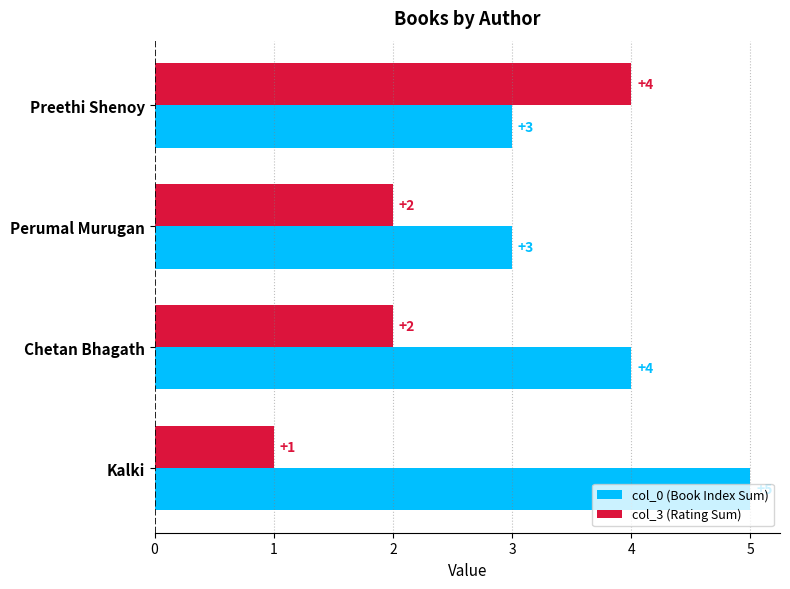

Which series has the largest total across all categories?

col_0 (Book Index Sum)